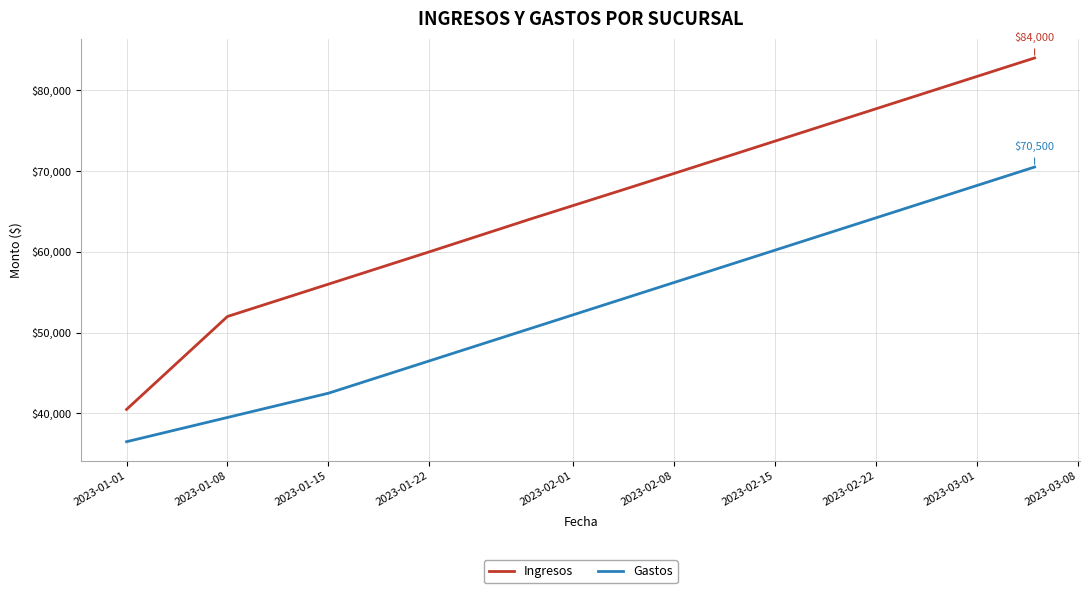

Reading left to right, transcribe all the data shown in this chart.

Ingresos: 40500	52000	56000	60000	64050	68000	72000	76000	80000	84000
Gastos: 36500	39500	42500	46500	50500	54500	58500	62500	66500	70500